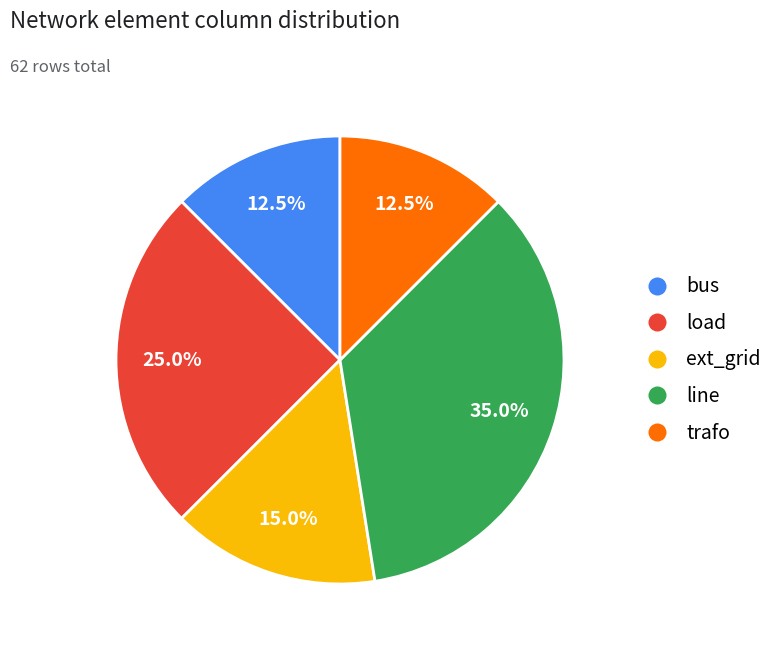

Between load and trafo, which is larger?

load